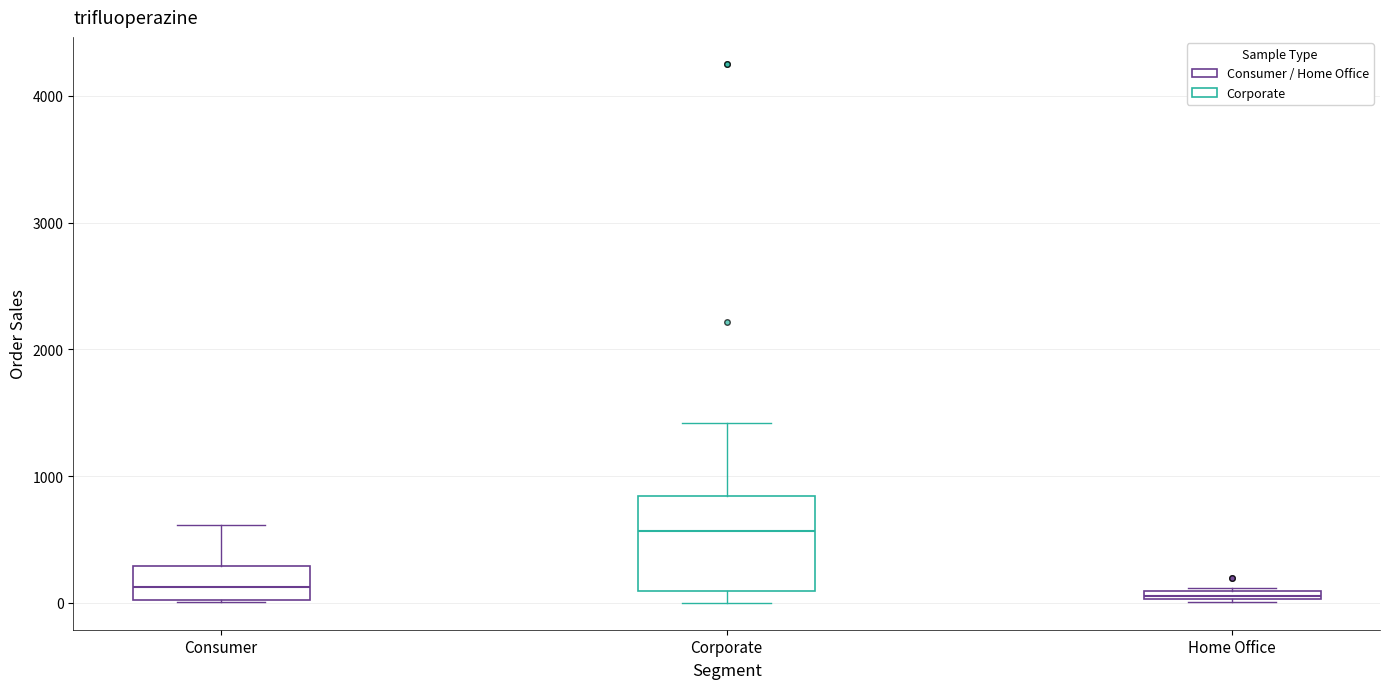

Where is the upper edge of the box for Home Office on the y-axis? The values are not printed on the chart, so give them approximately, as read against the axis.

100